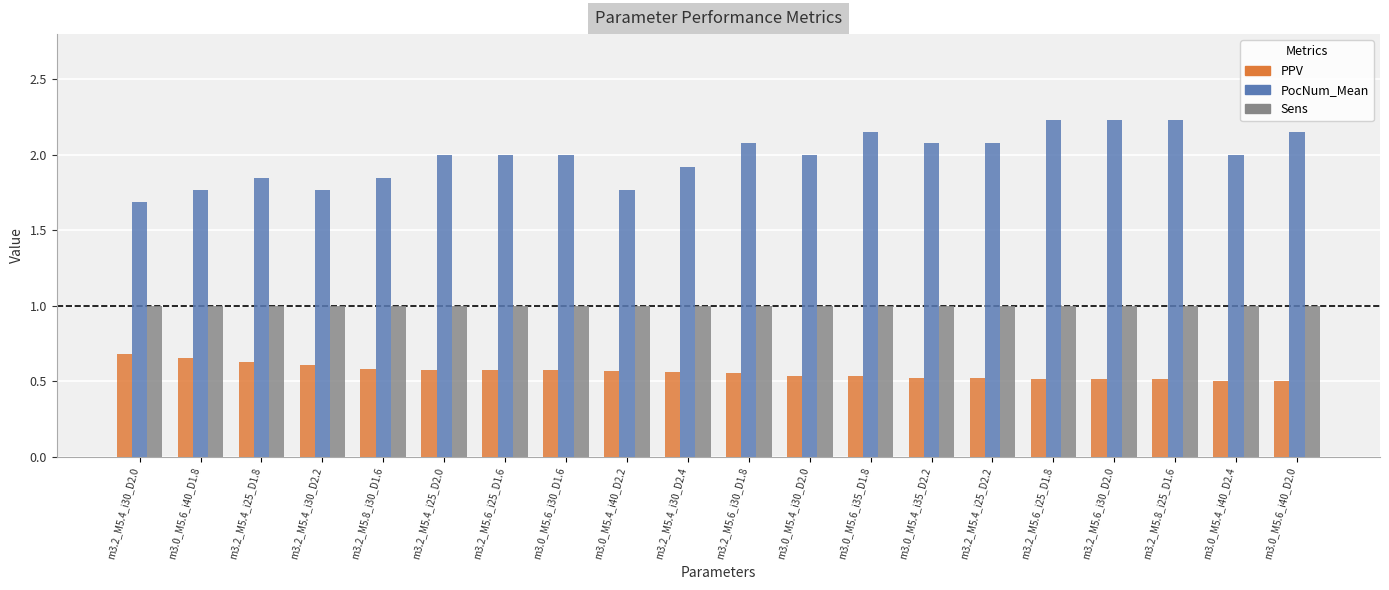

What is the highest value of the Sens series?

1.0